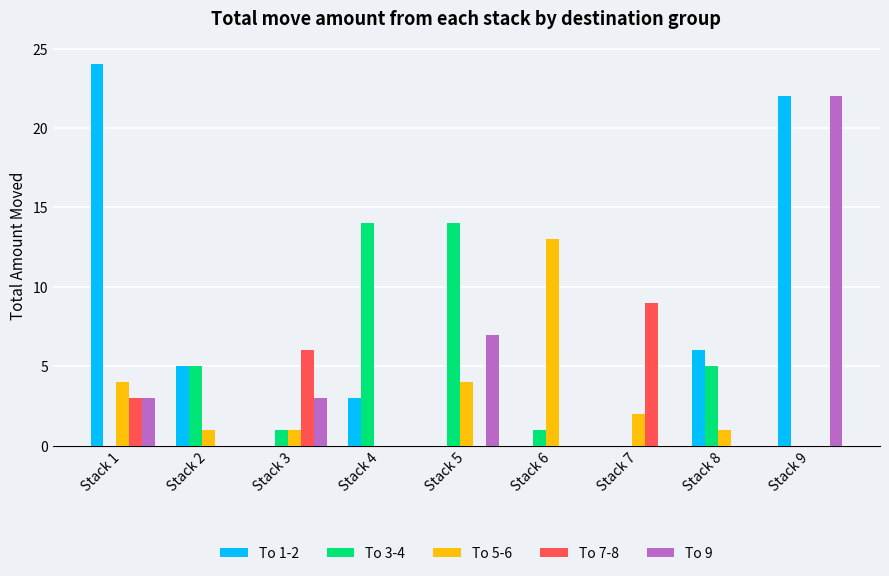

What is the greatest value displayed?

24